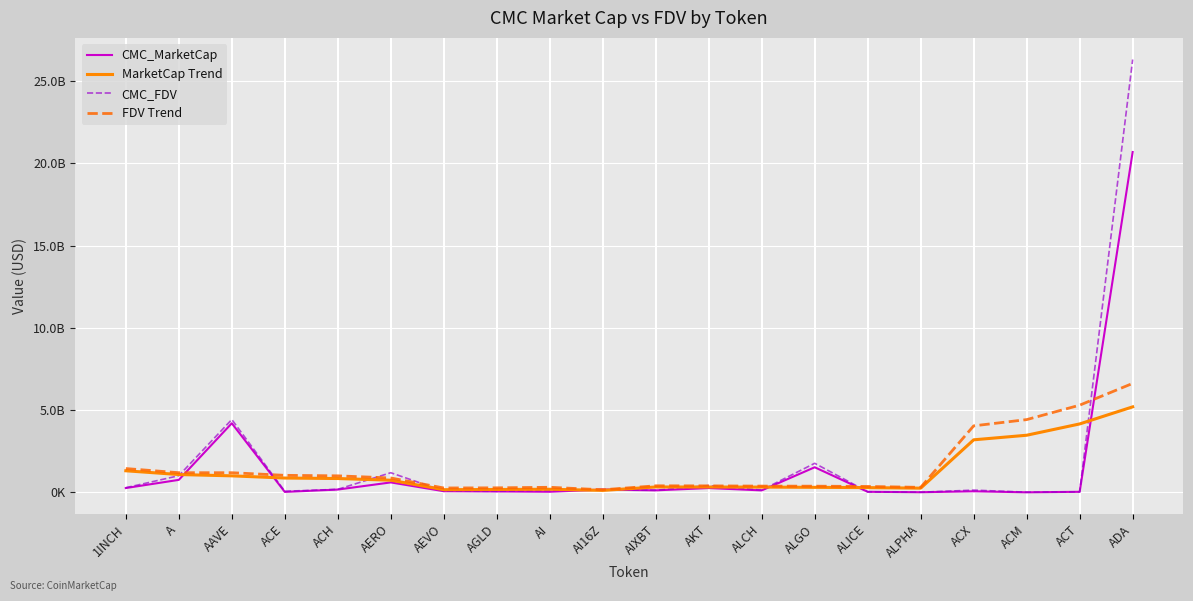

What is the maximum value for CMC_FDV?

26303635747.9